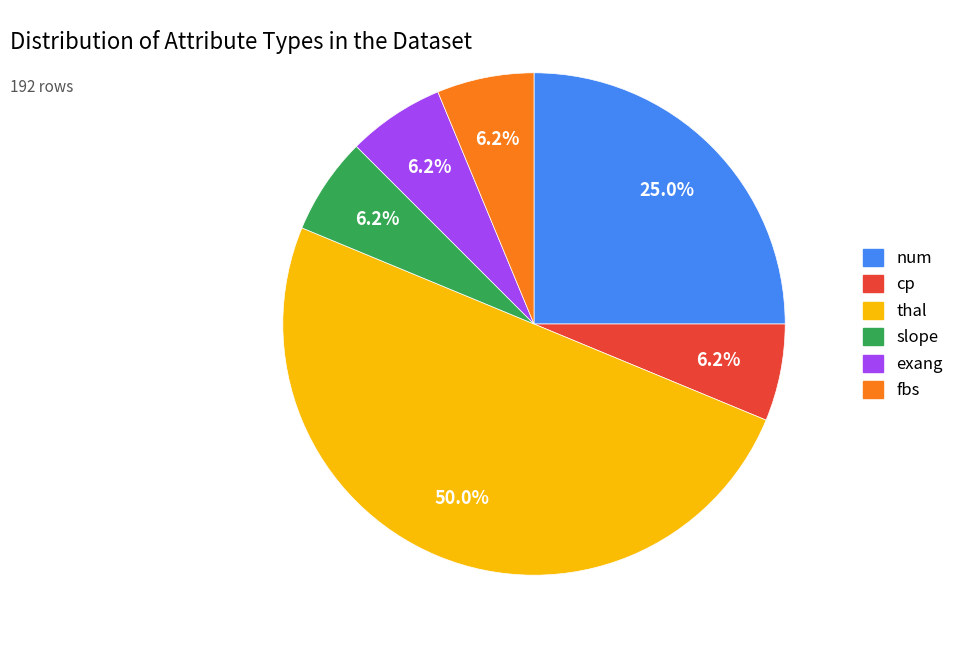

Combined, do thal and slope account for over 50%?

Yes